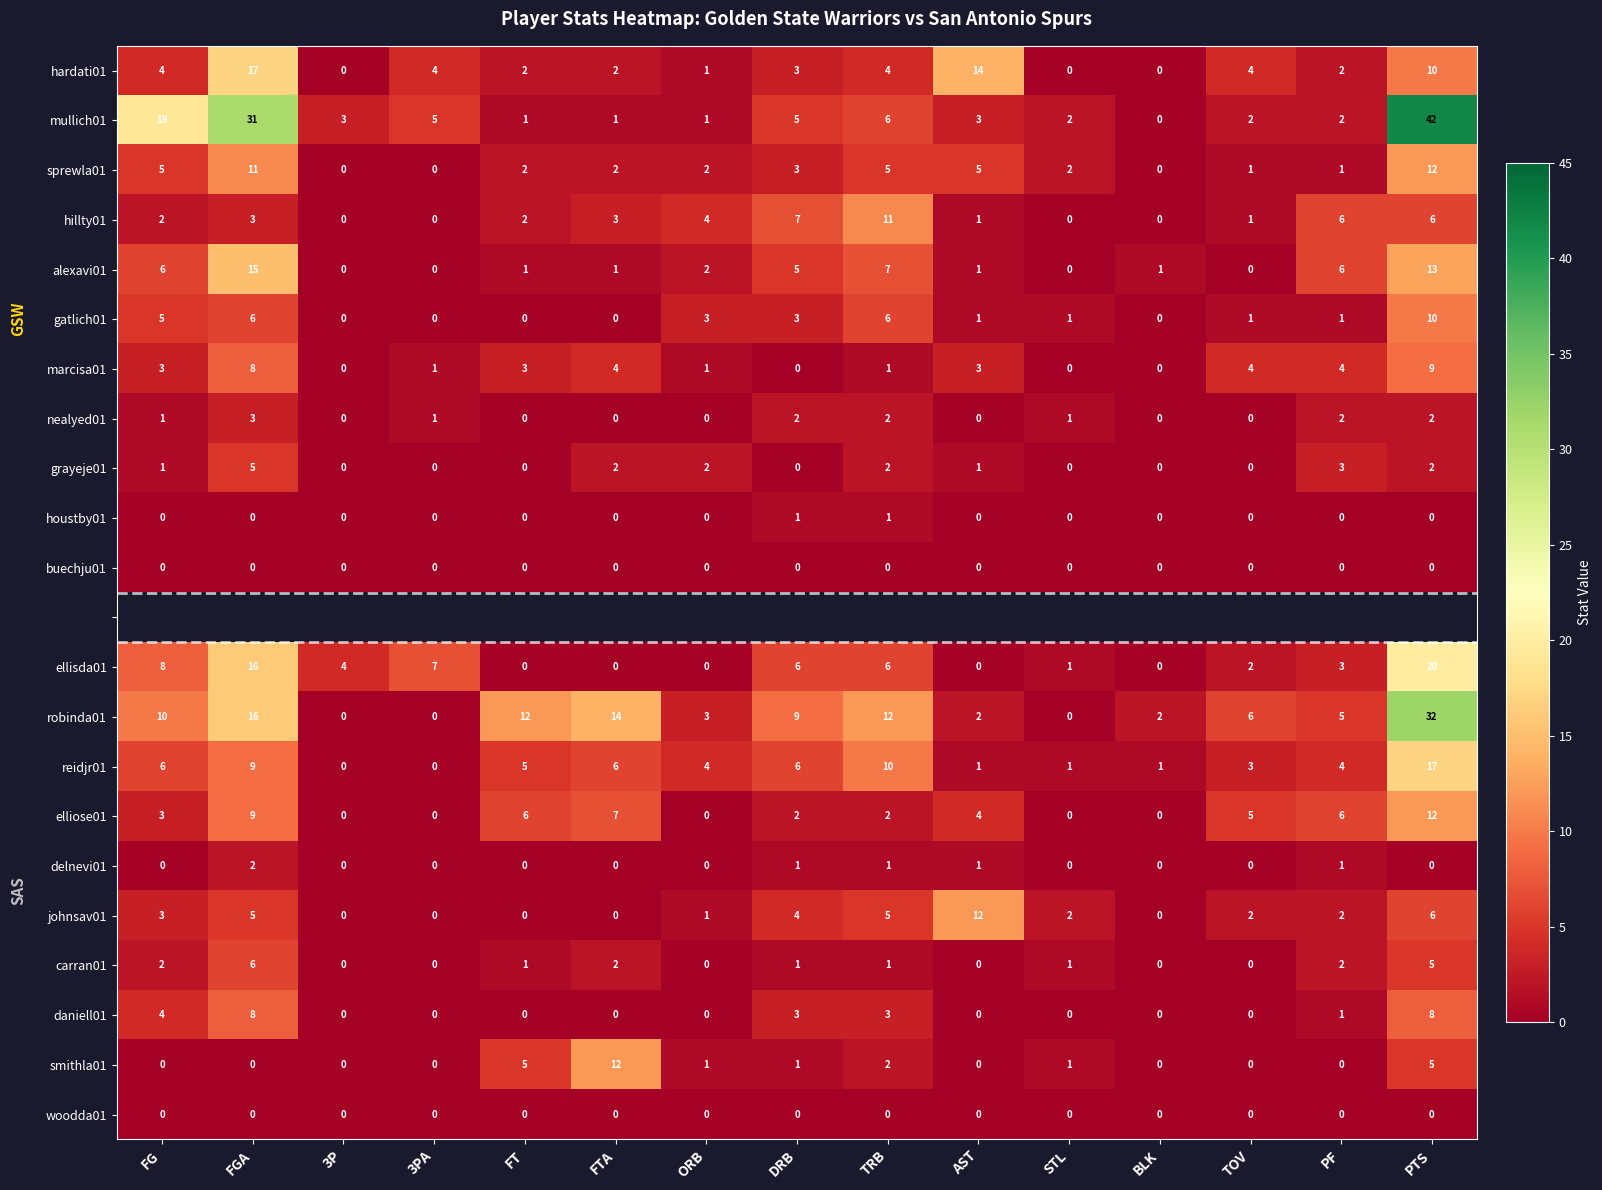

True or false: buechju01 has a value of 0 at FG.

True